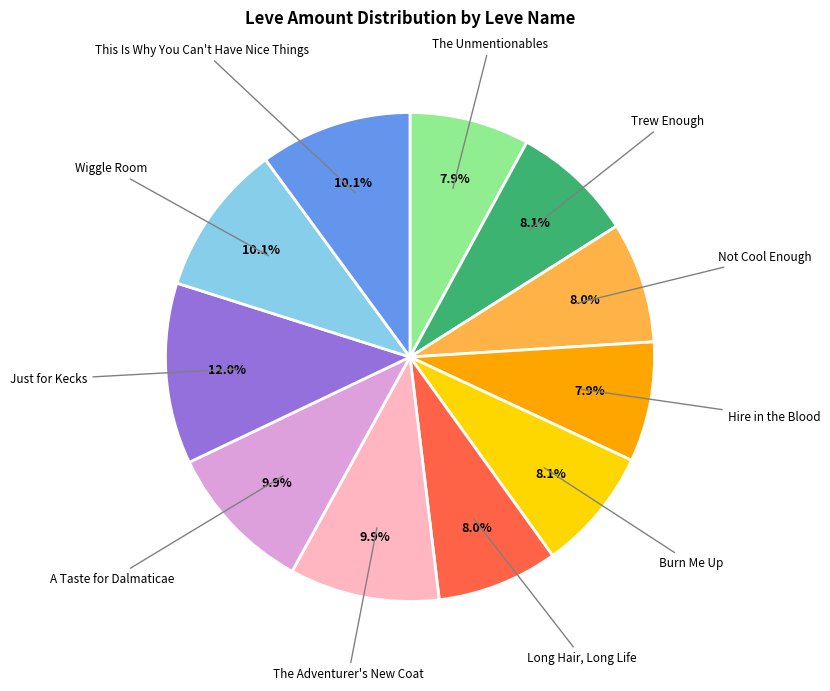

Combined, what portion of the pie is The Unmentionables and Trew Enough?

16.0%